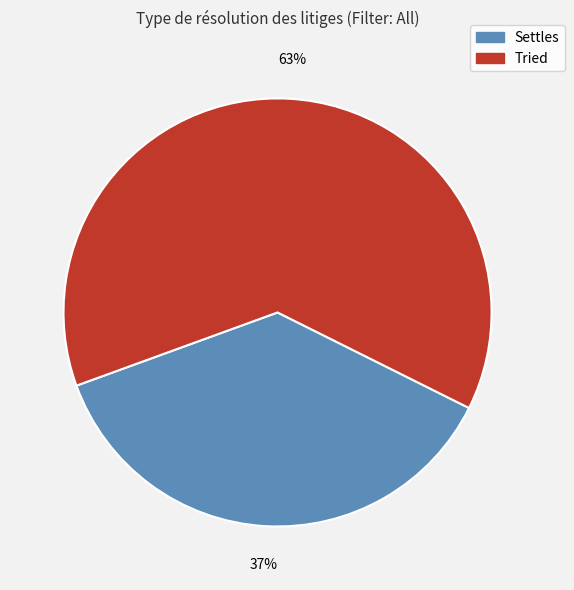

Is the sum of Settles and Tried greater than half?

Yes